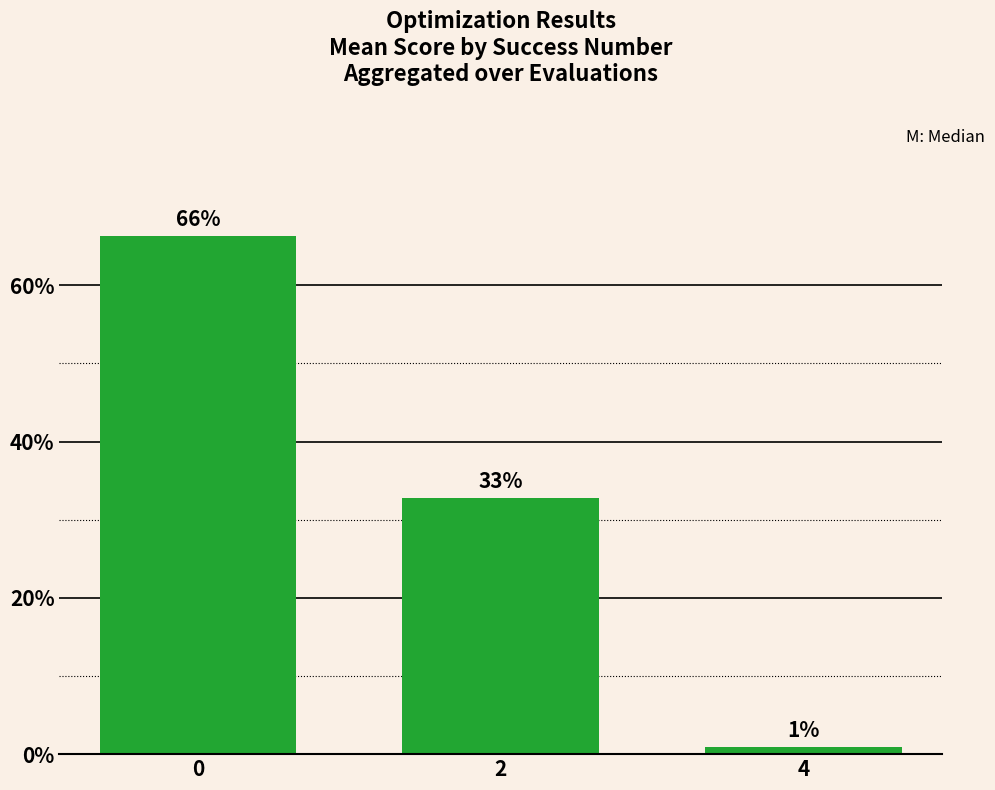

True or false: the data shows 45.7 at 2.

False